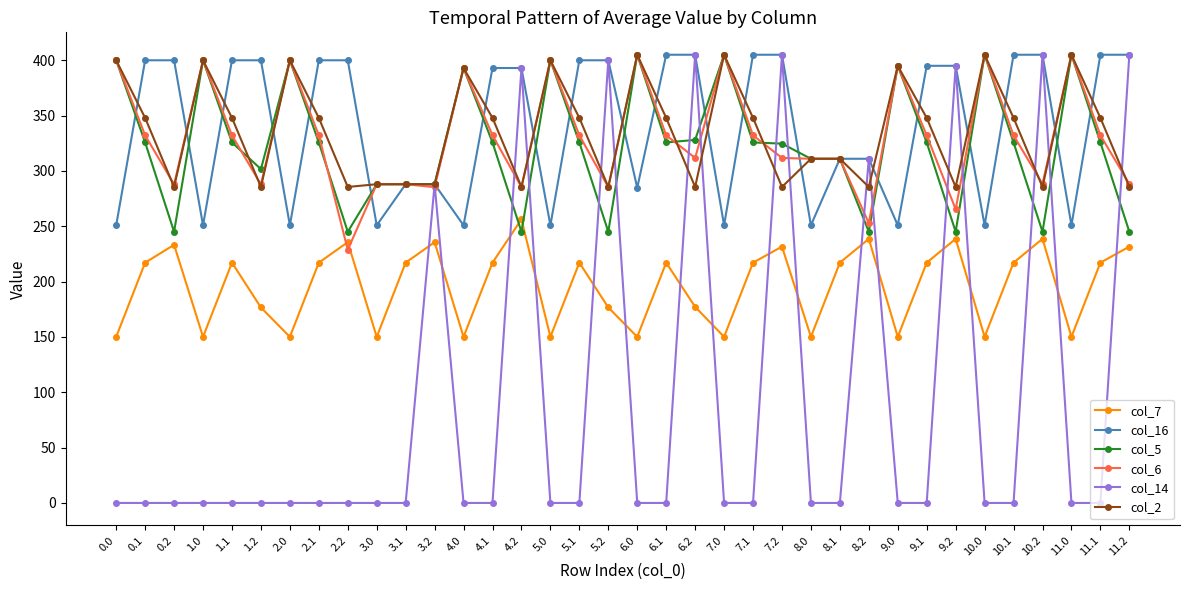

What is the value of the col_6 point at the 19th from the left?

405.0